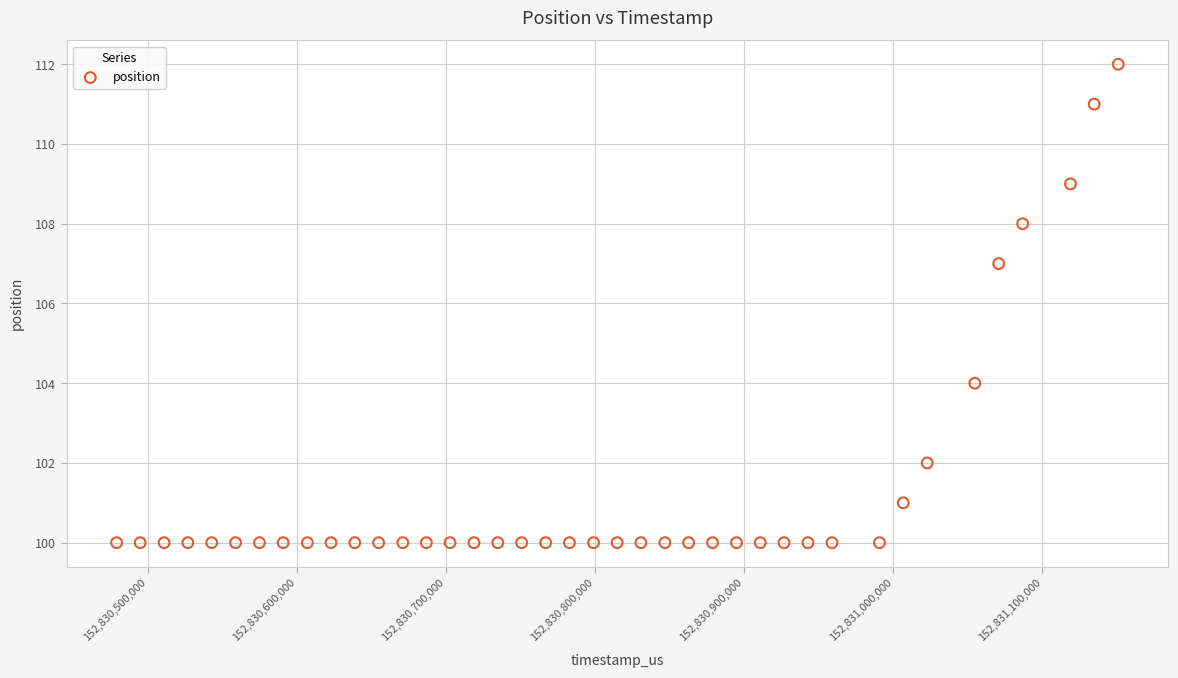

What Y value in the scatter plot is closest to 106?

107